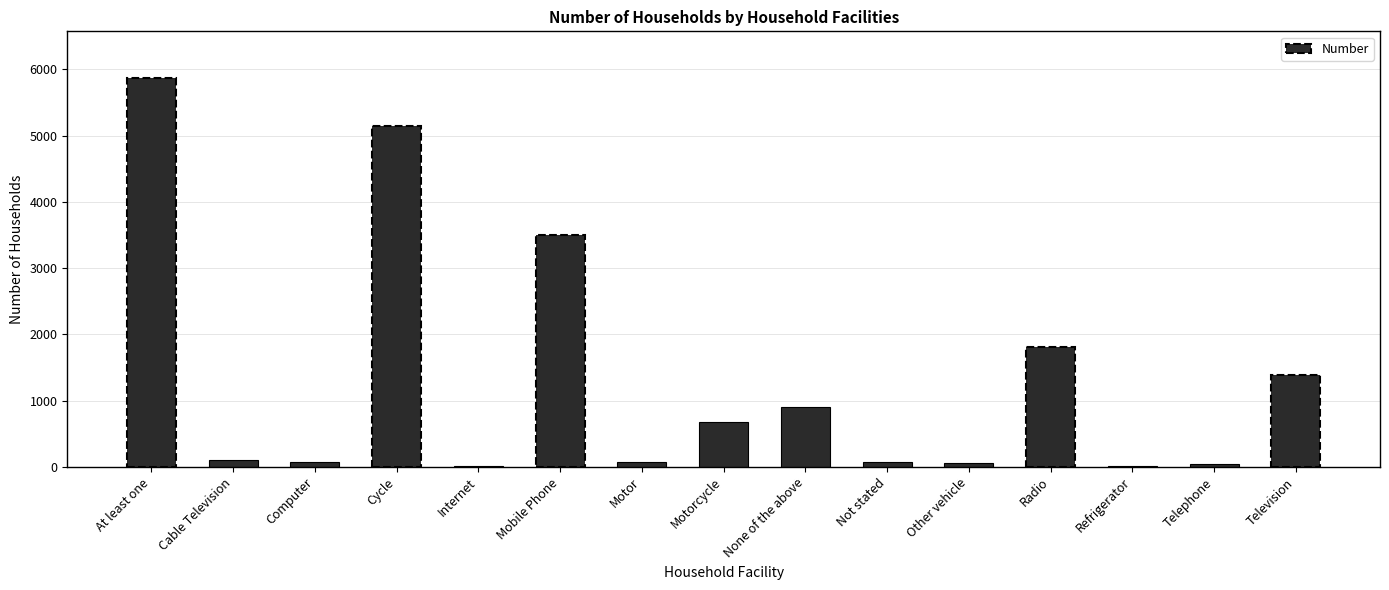

Does the chart contain stacked bars?

No